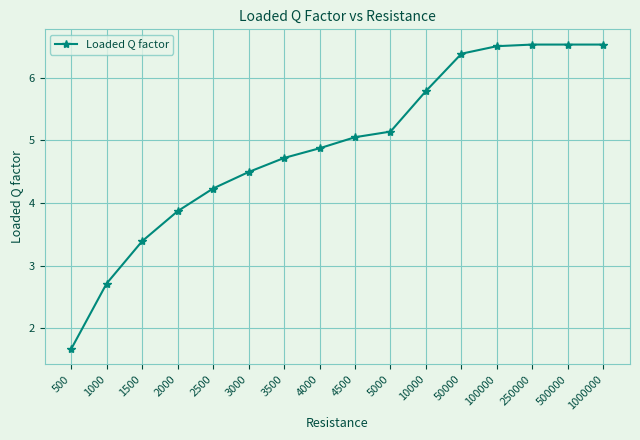

Reading right to left, transcribe all the data shown in this chart.

6.5	6.5	6.5	6.5	6.4	5.8	5.1	5.1	4.9	4.7	4.5	4.2	3.9	3.4	2.7	1.7